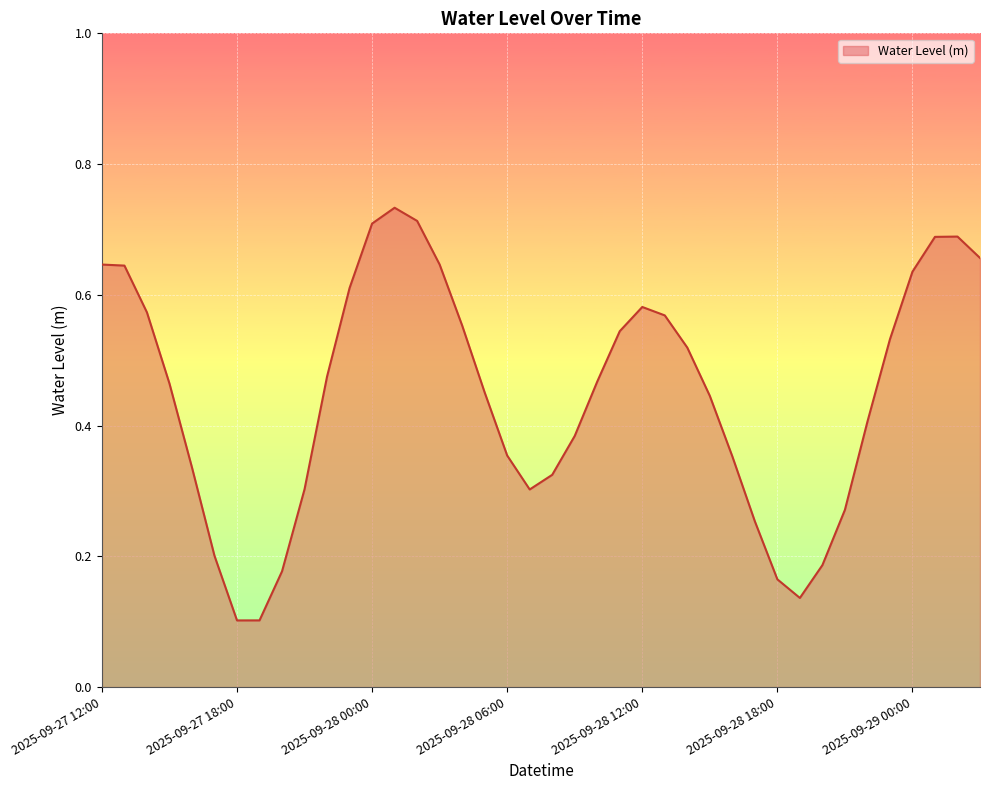

Where is the first local maximum?

2025-09-28 01:00